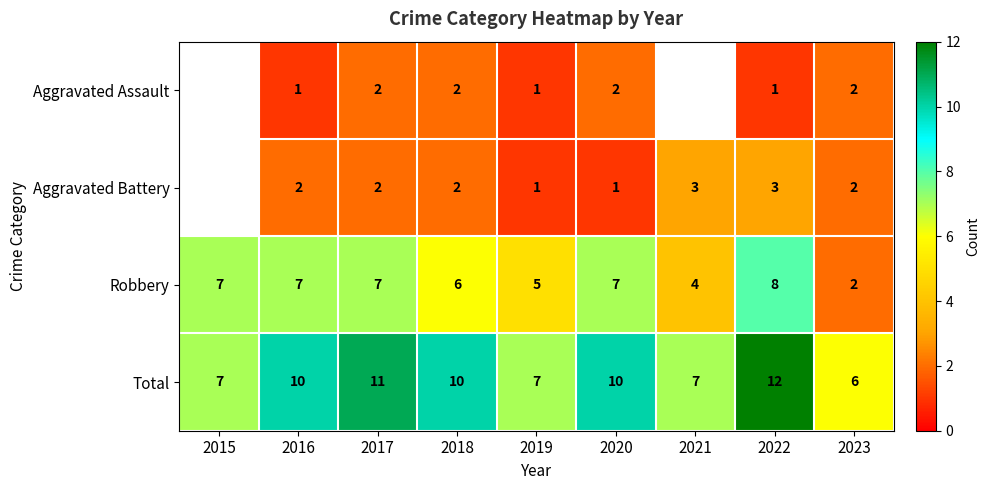

What is the difference between the maximum and second lowest values in the Robbery series?

4